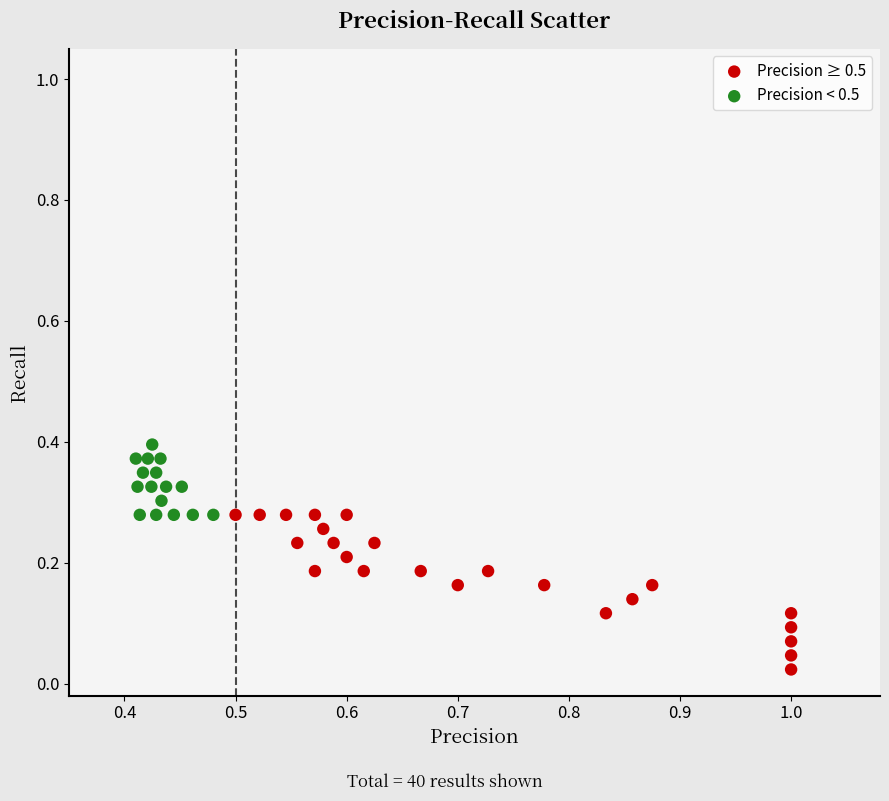

Which series has the widest spread of Y values?

Precision ≥ 0.5